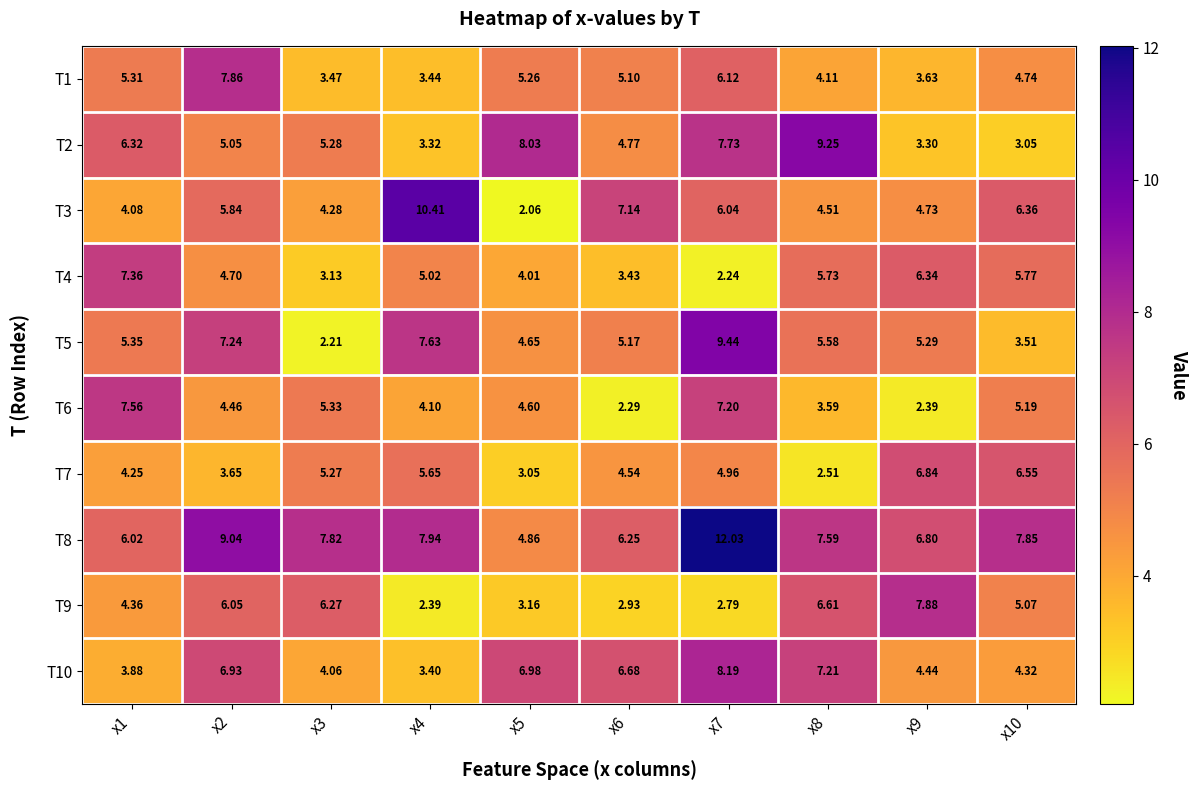

Which label corresponds to the largest value in the chart?

x7